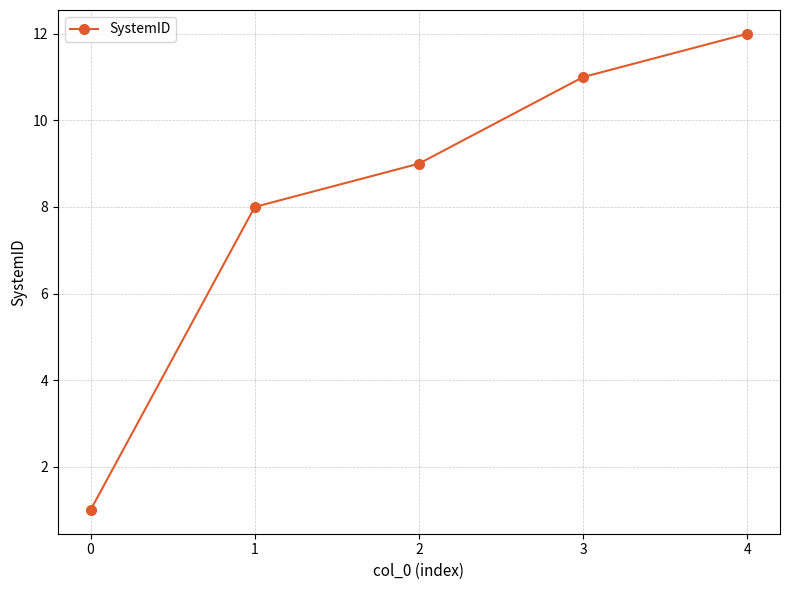

What is the greatest value displayed?

12